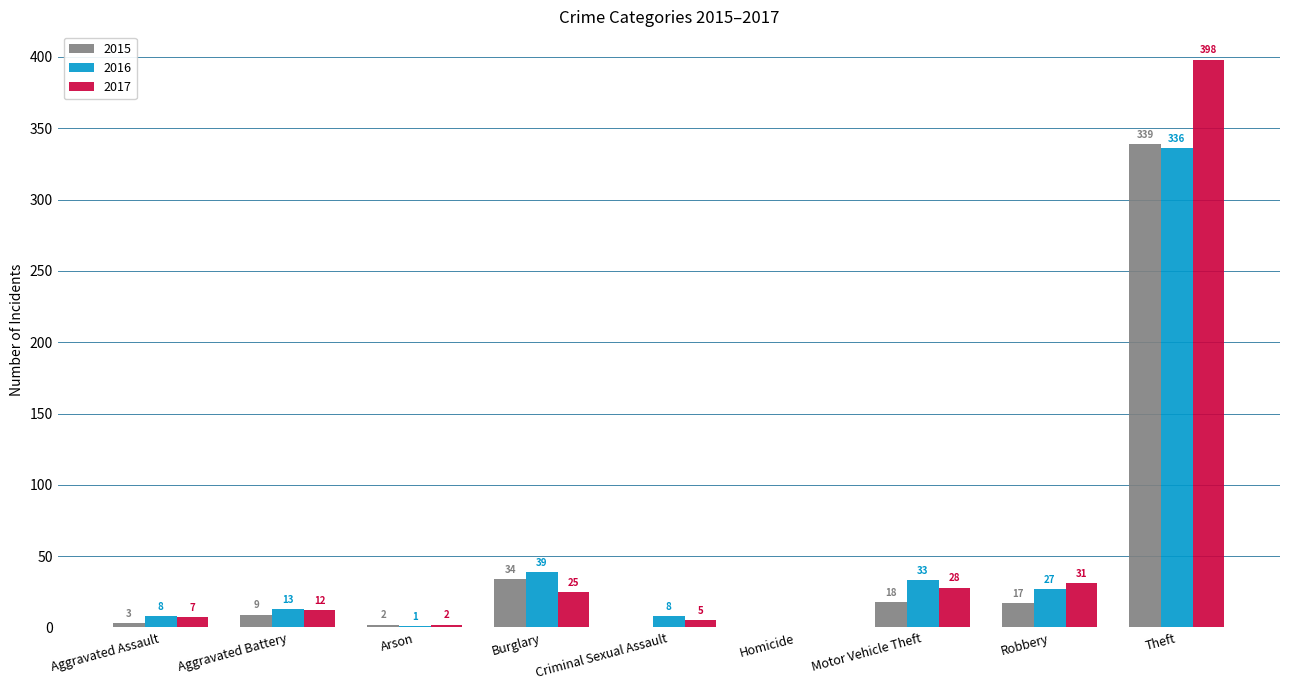

Where is 2016 nearest to the value 168?

Burglary